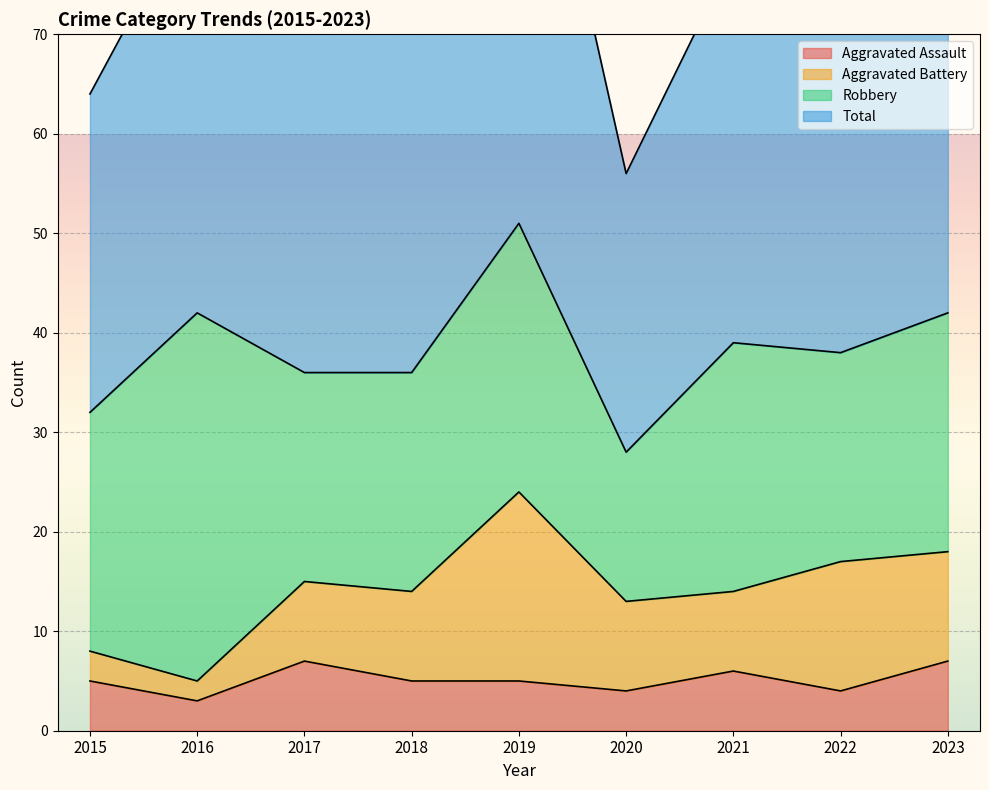

At which category does the chart reach its peak across all series?

2019